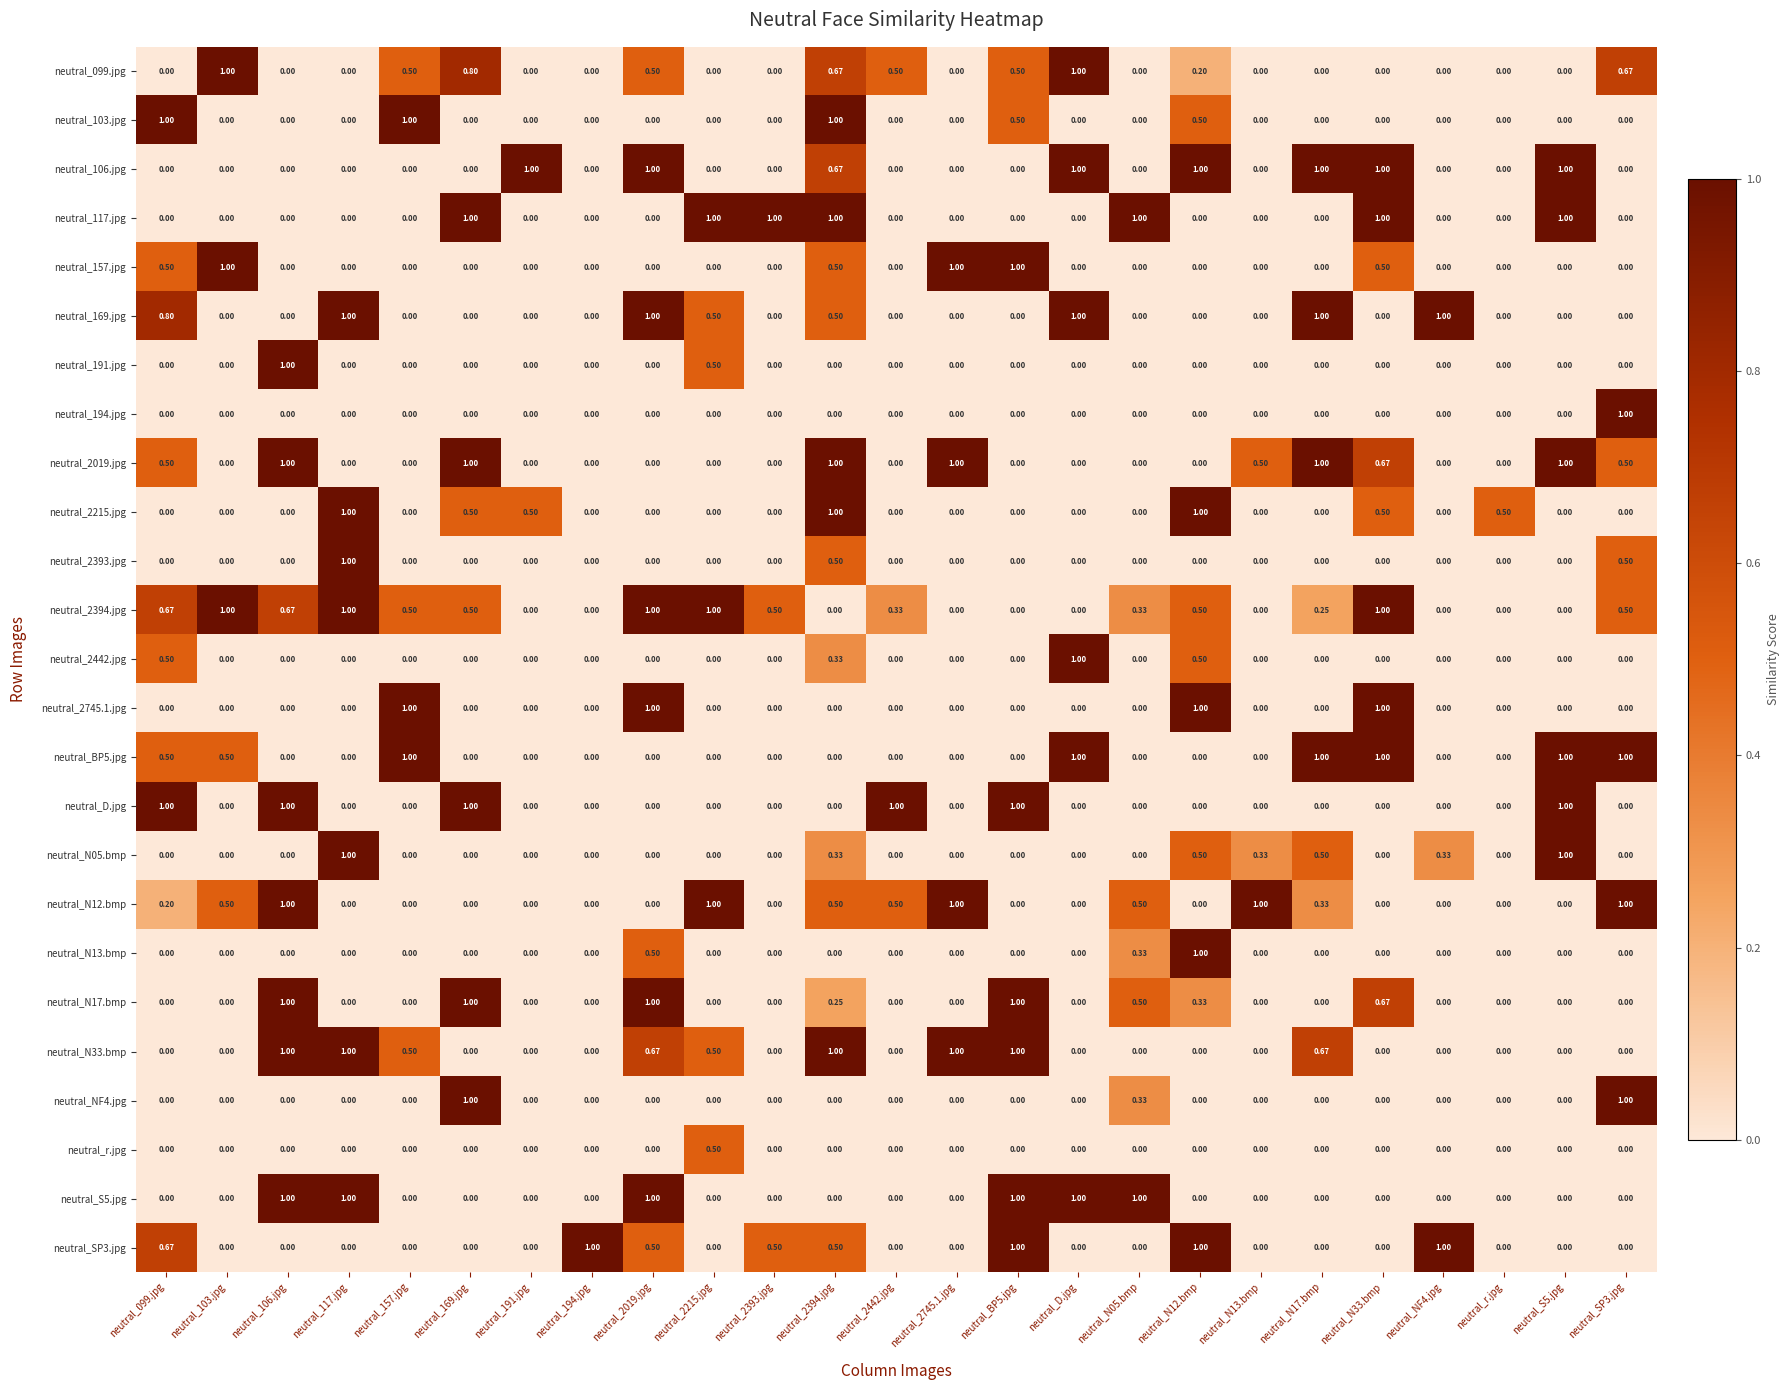

Which series has the largest total across all categories?

neutral_2394.jpg